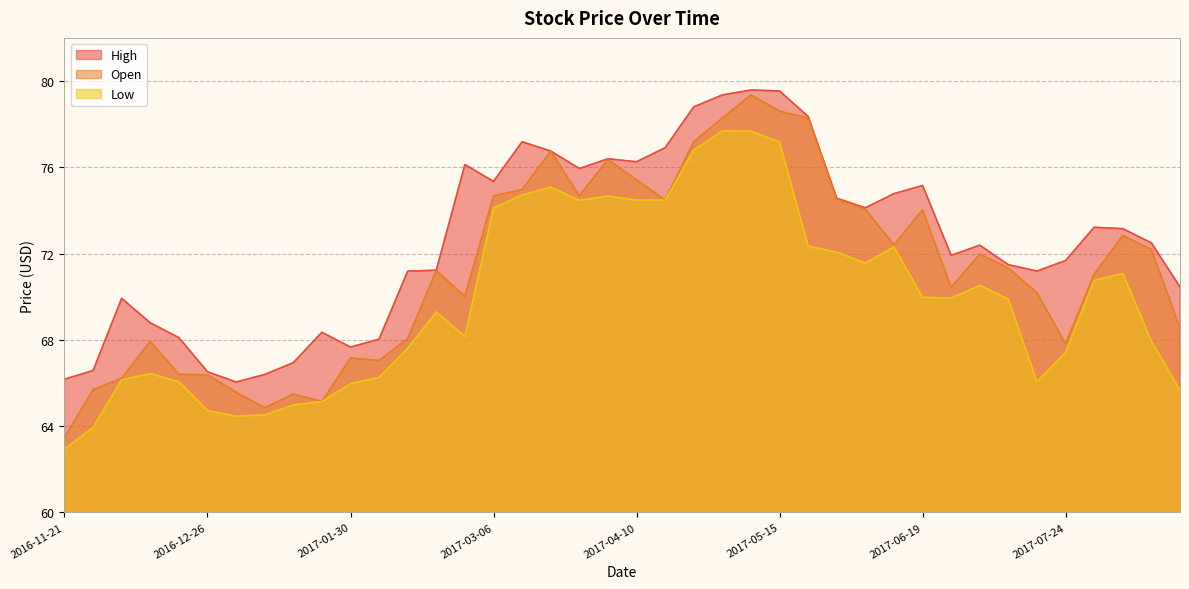

Where is the first local minimum for High?

2017-01-02